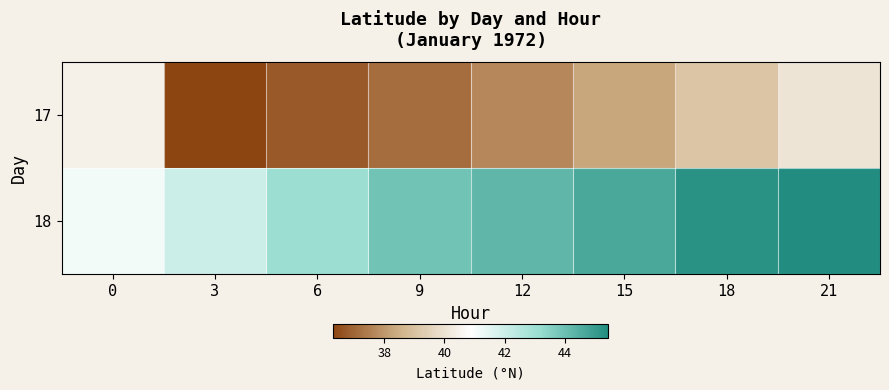

What is the difference between the second highest and minimum values in the 18 series?

4.1